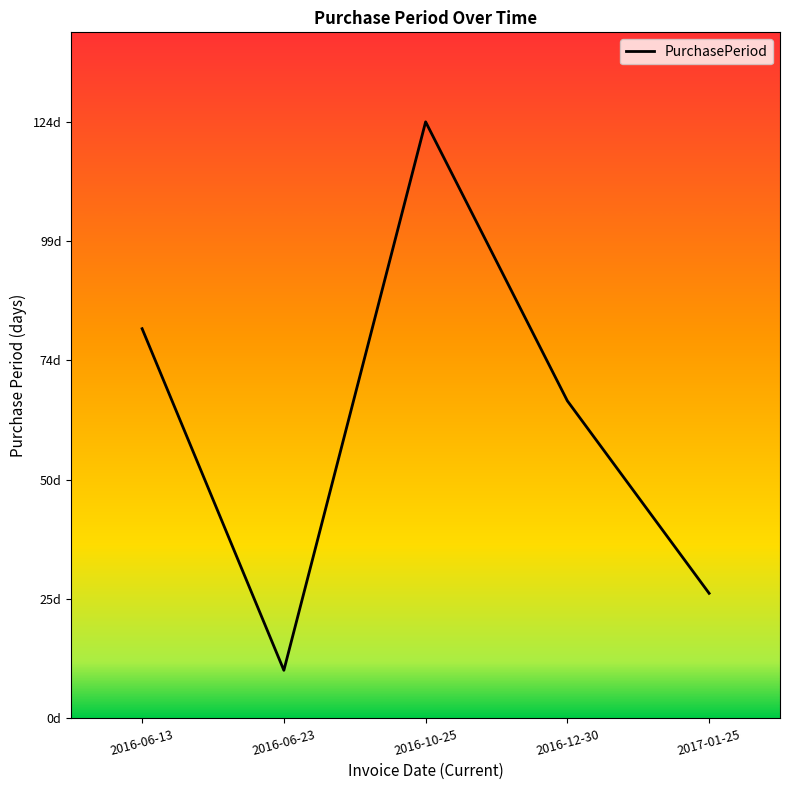

List the labels in order of value, largest first.

2016-10-25, 2016-06-13, 2016-12-30, 2017-01-25, 2016-06-23